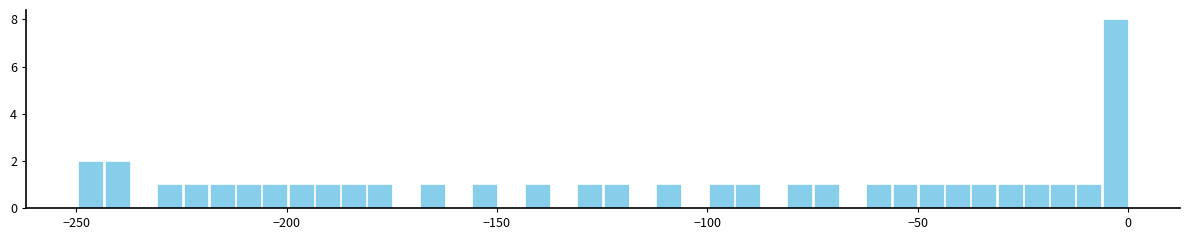

Read against the x-axis, roughly where is the centre of the tallest bar?

-5